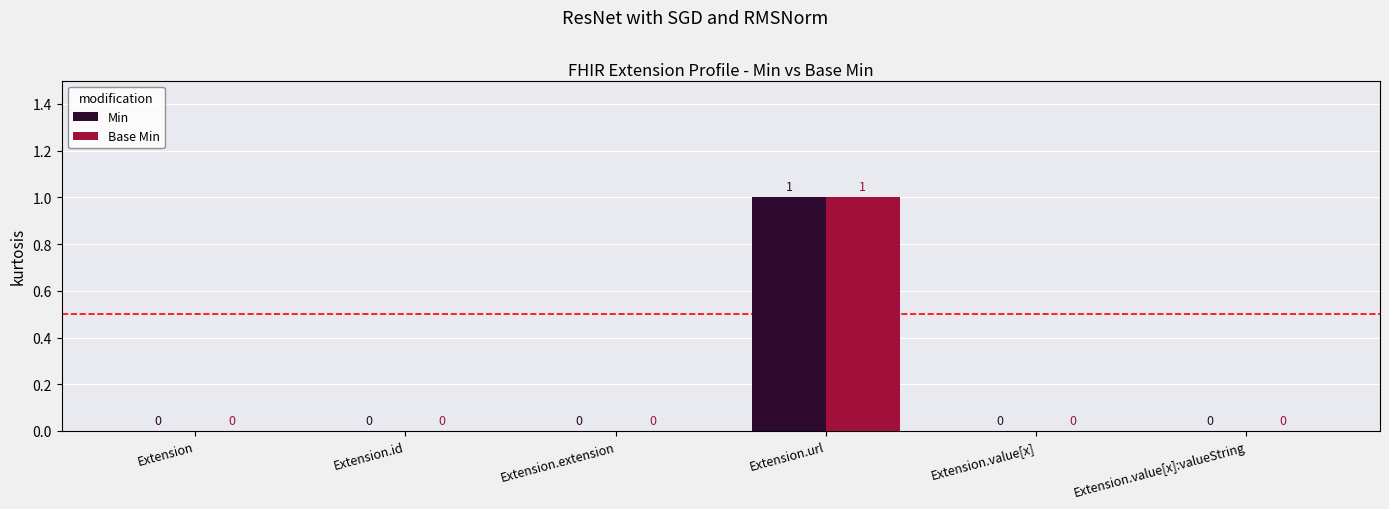

How many Min values are between 0 and 1?

6